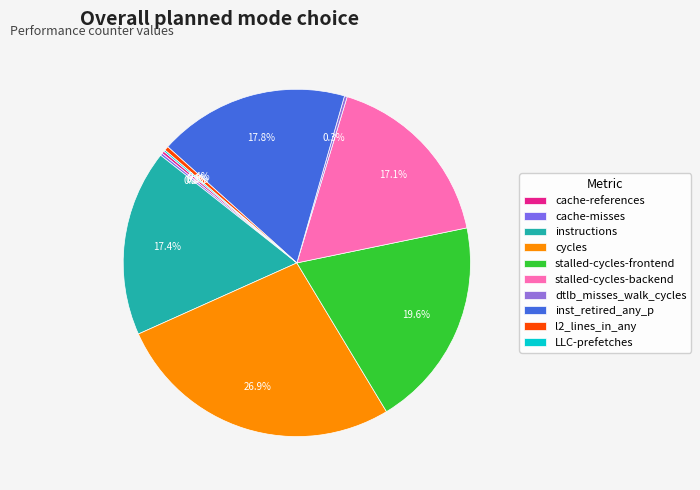

Is there a majority slice in this chart?

No